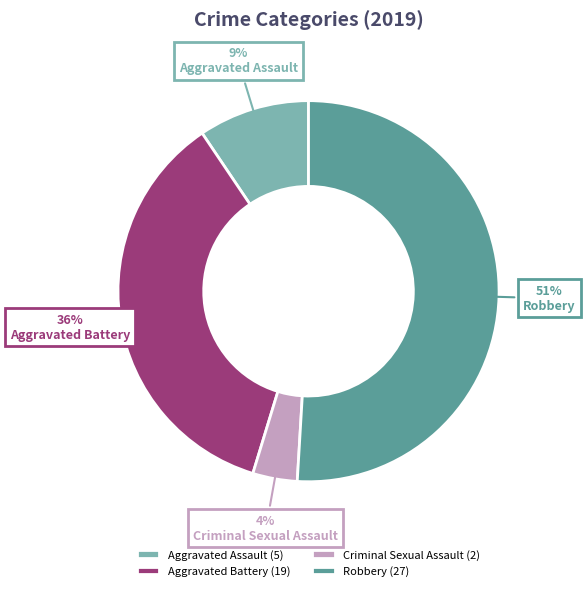

The Criminal Sexual Assault slice represents 4% of the pie. True or false?

True